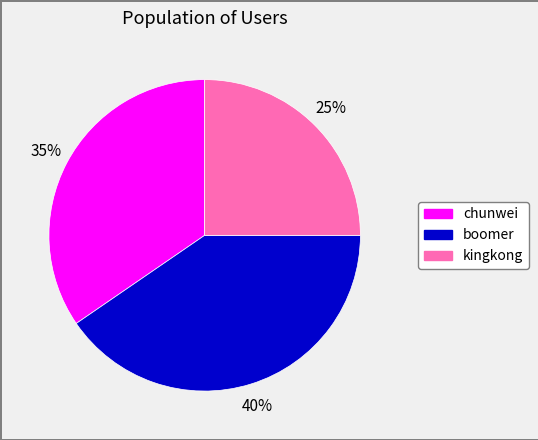

Which has a higher value, kingkong or chunwei?

chunwei